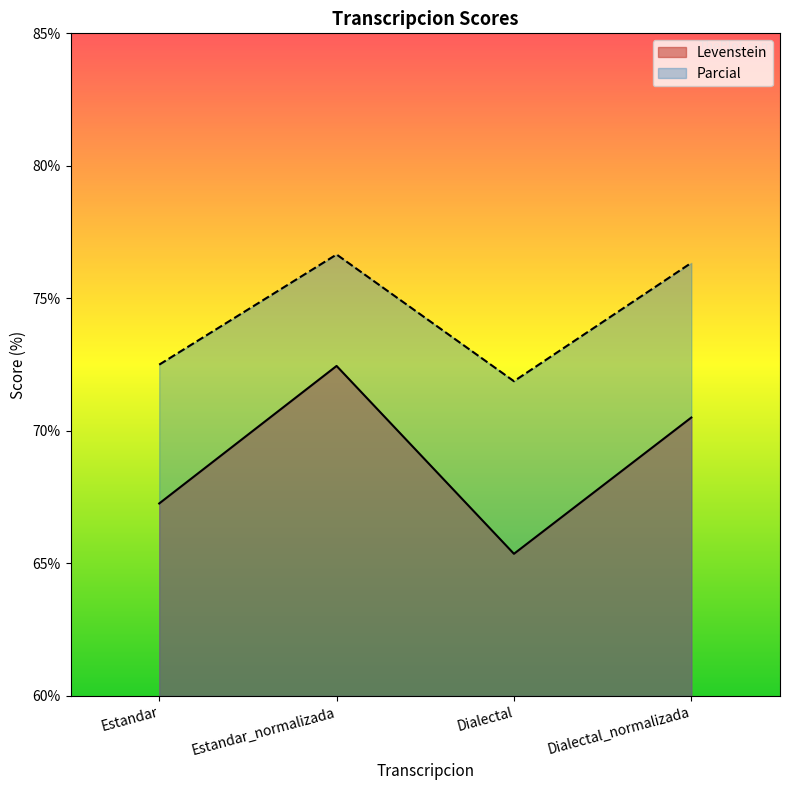

The value of Parcial at Estandar_normalizada is 102.1. True or false?

False